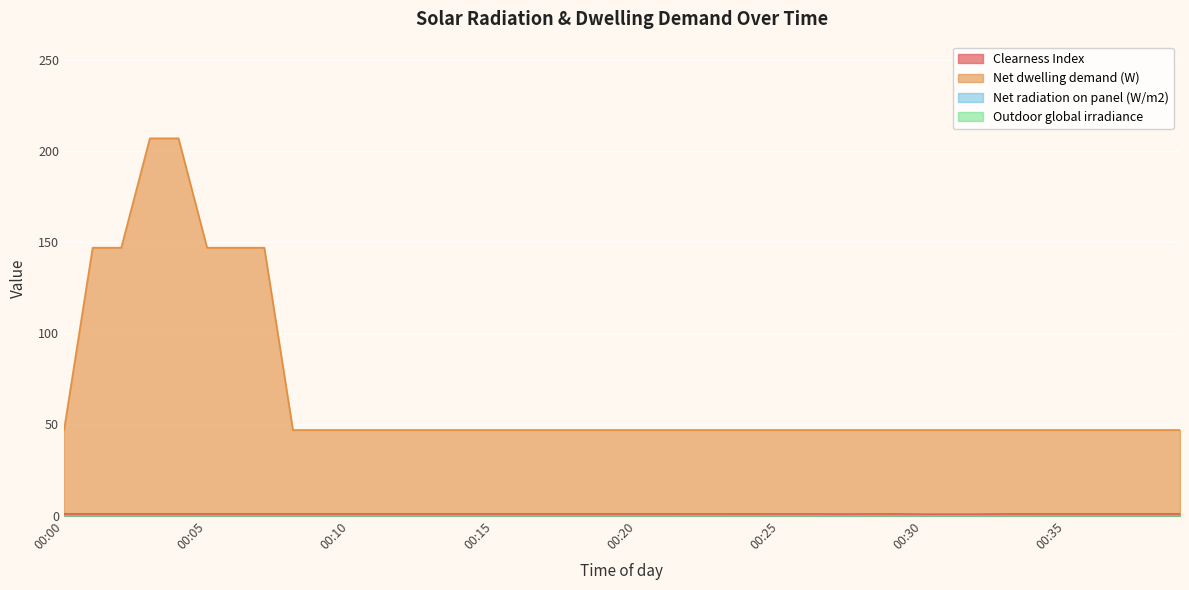

What is the sum of the Net dwelling demand (W) values at 00:25 and 00:05?

194.0